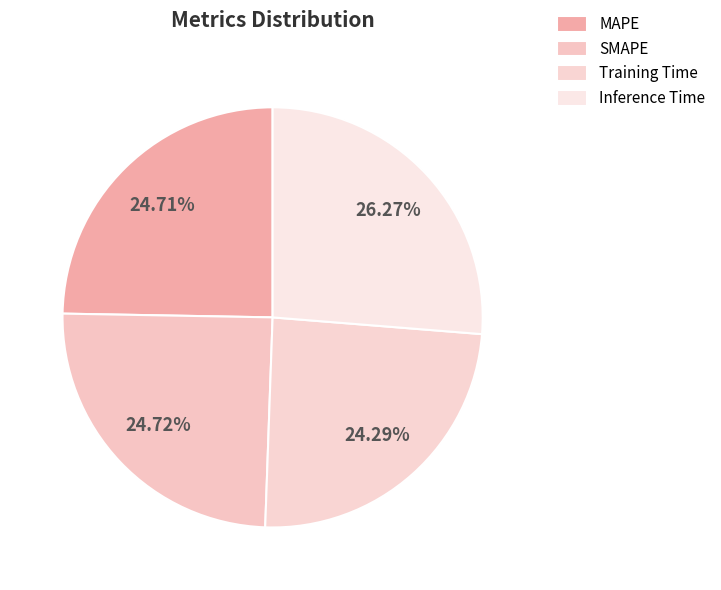

How many slices are in this pie chart?

4